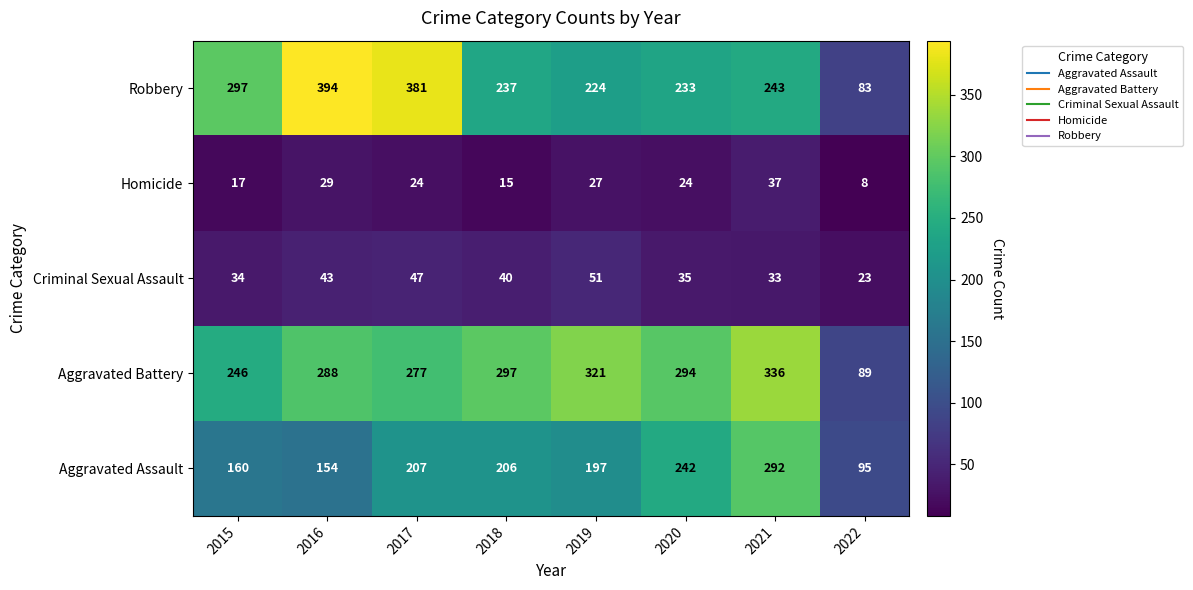

What is the difference between the Aggravated Assault values at 2020 and 2017?

35